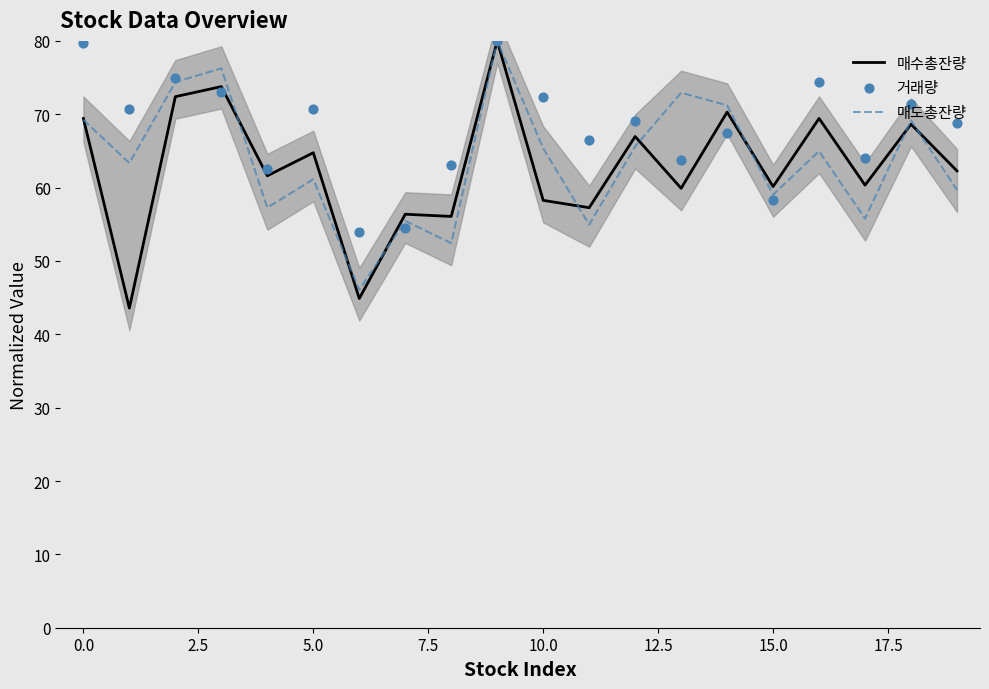

Which series has the largest Y range (max minus min)?

매수총잔량